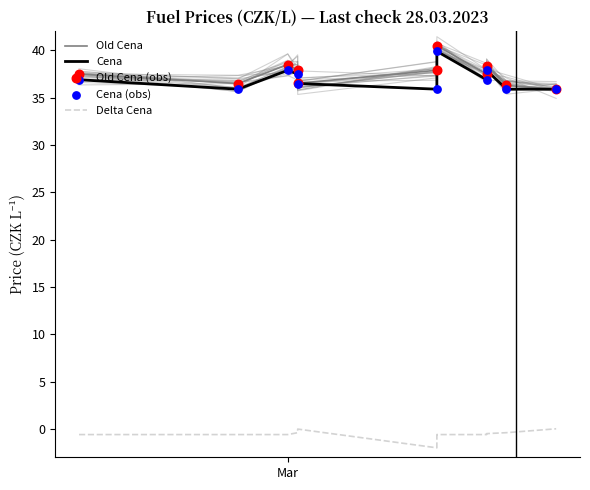

Which series has the largest total across all categories?

Old Cena